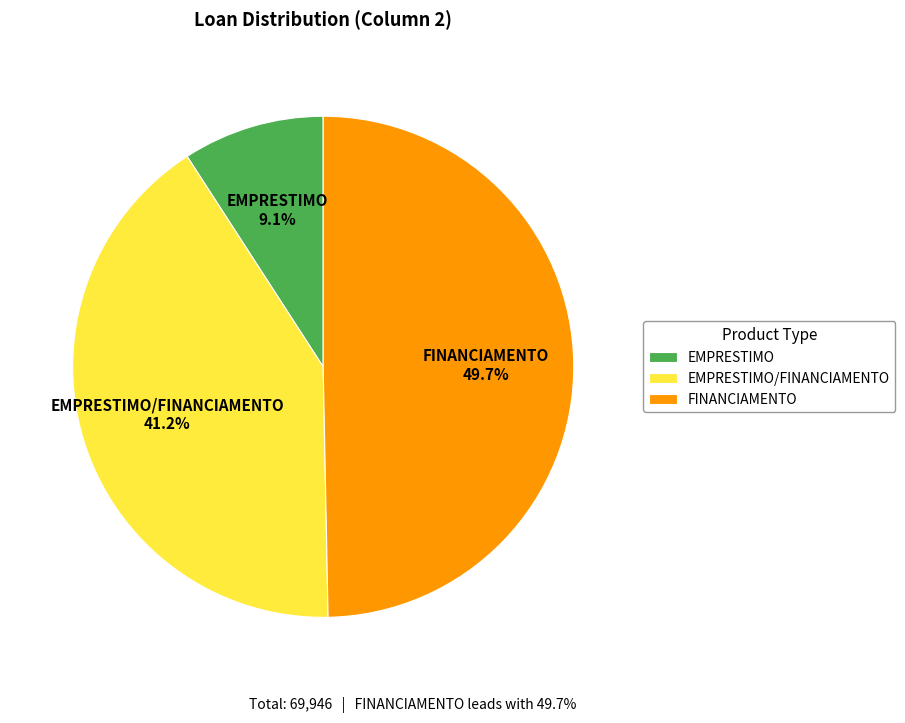

To the nearest percent, what is the difference between the EMPRESTIMO and EMPRESTIMO/FINANCIAMENTO slice percentages?

32%